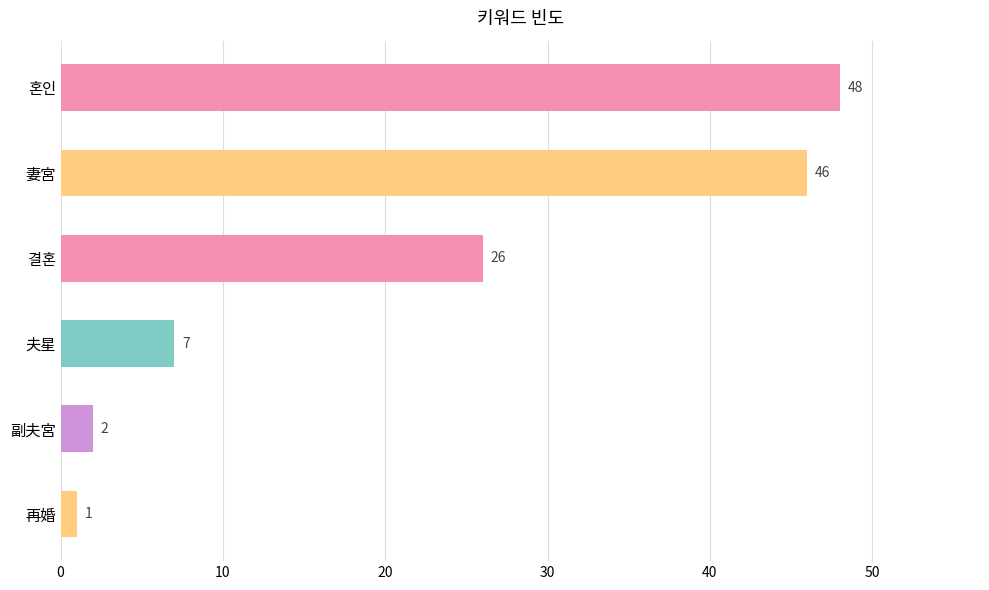

Between 副夫宮 and 妻宮, which is larger?

妻宮